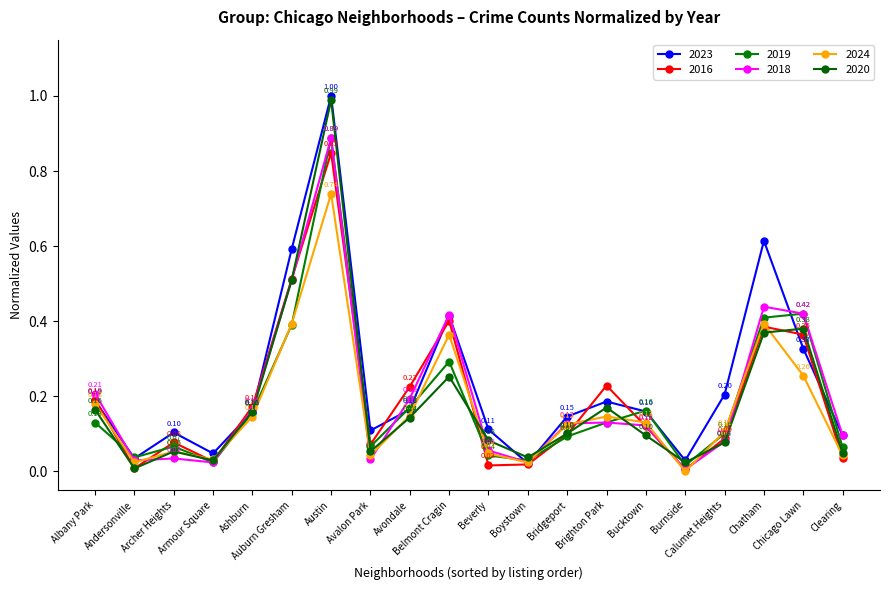

What is the total value across all series at Archer Heights?

0.4